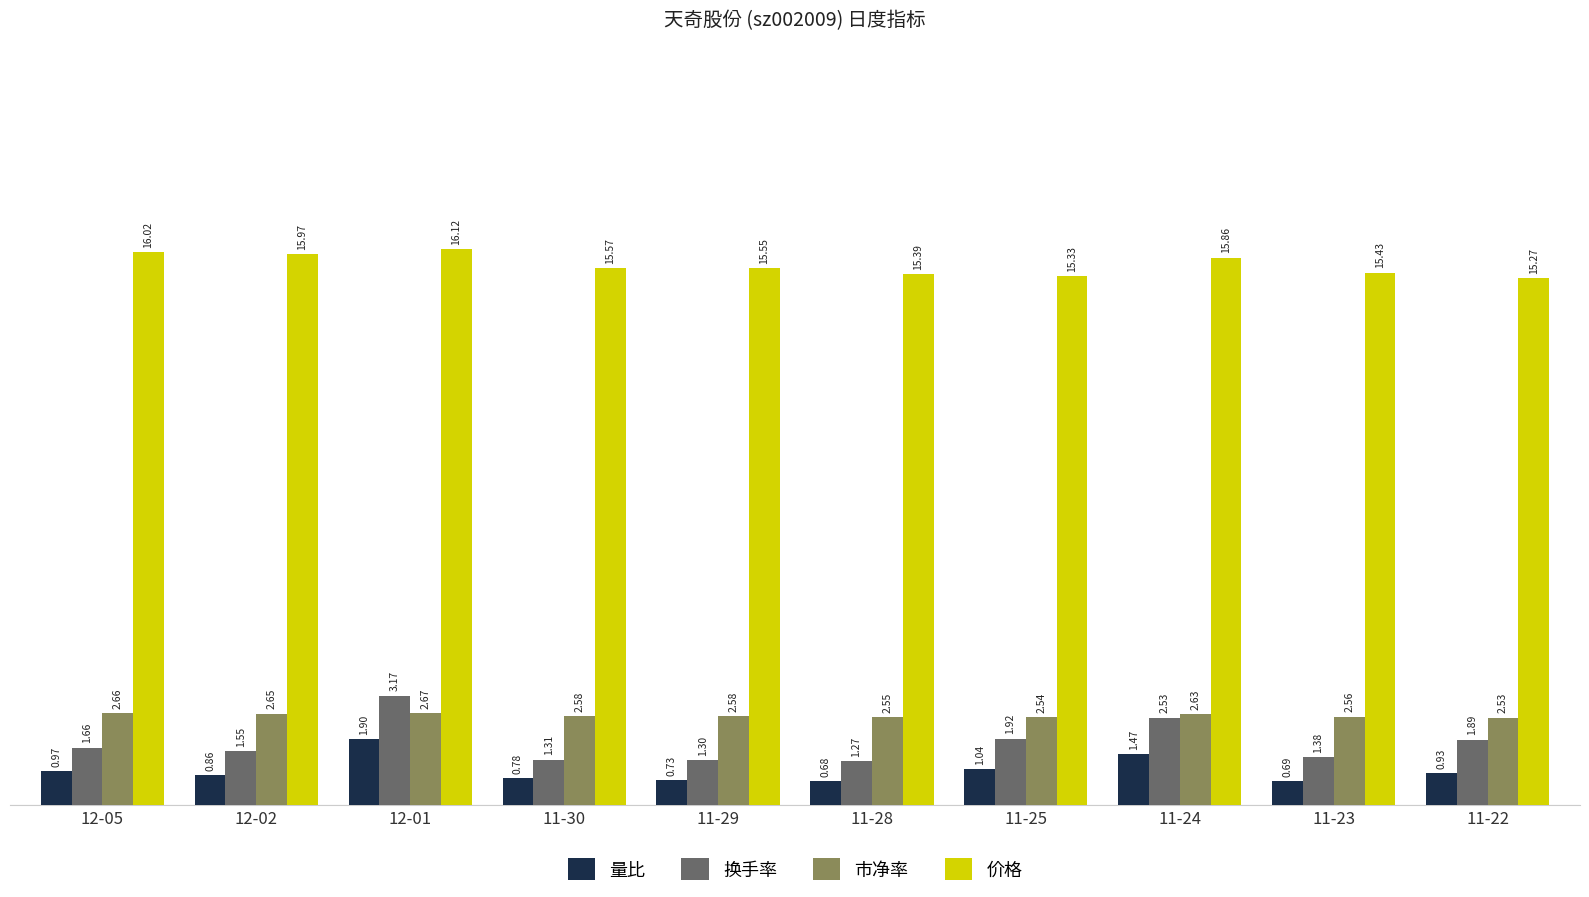

How many 市净率 values are between 2 and 3?

10